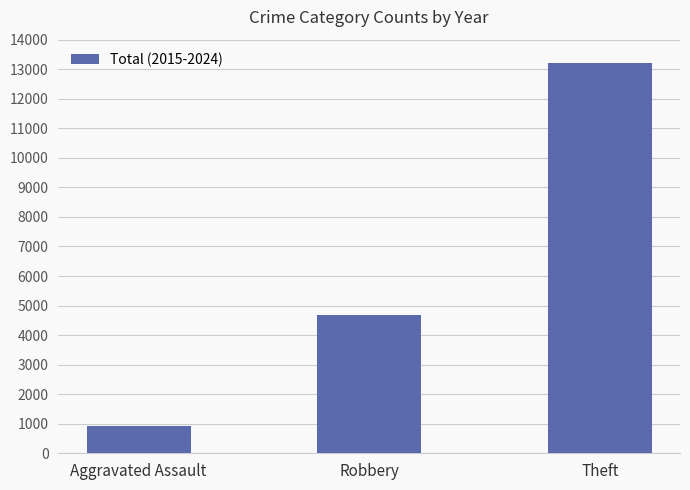

The chart shows a value of 303 at Aggravated Assault. True or false?

False